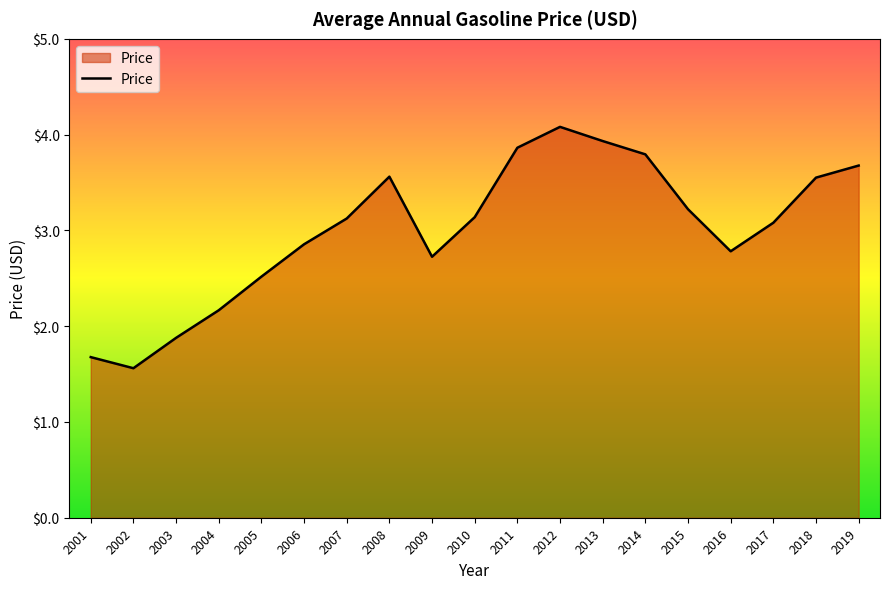

Reading right to left, what are all the values shown in this chart?

3.7	3.6	3.1	2.8	3.2	3.8	3.9	4.1	3.9	3.1	2.7	3.6	3.1	2.9	2.5	2.2	1.9	1.6	1.7